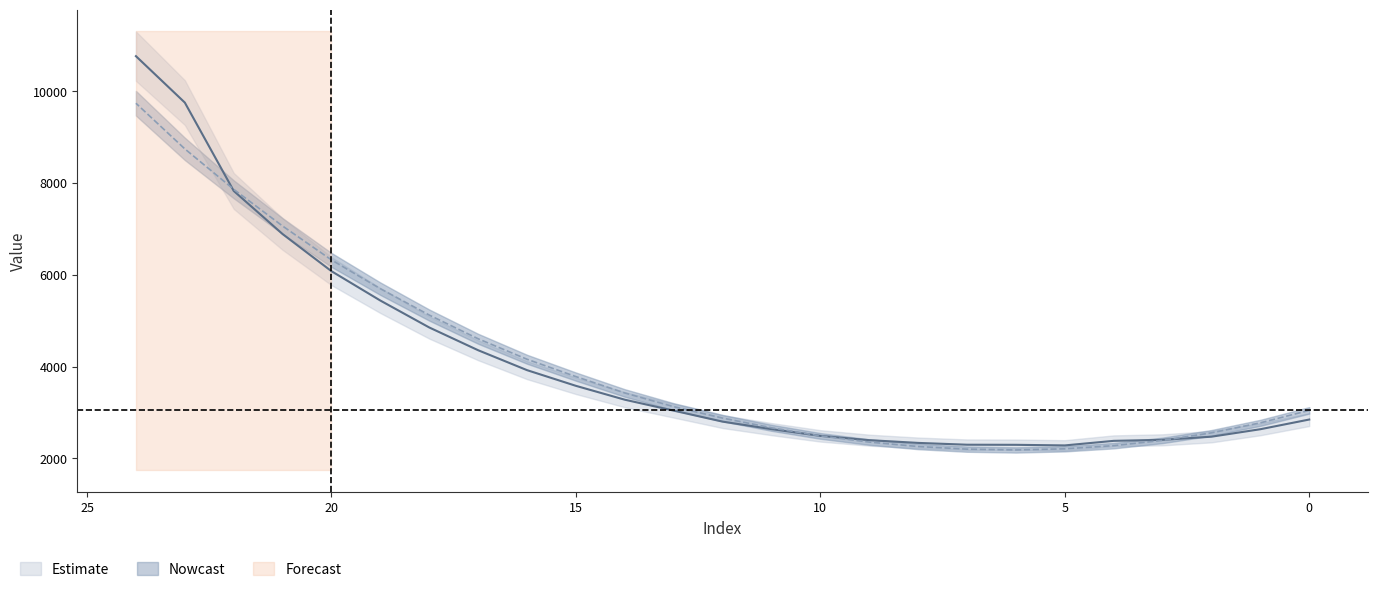

At which category is the sum across all series the highest?

24